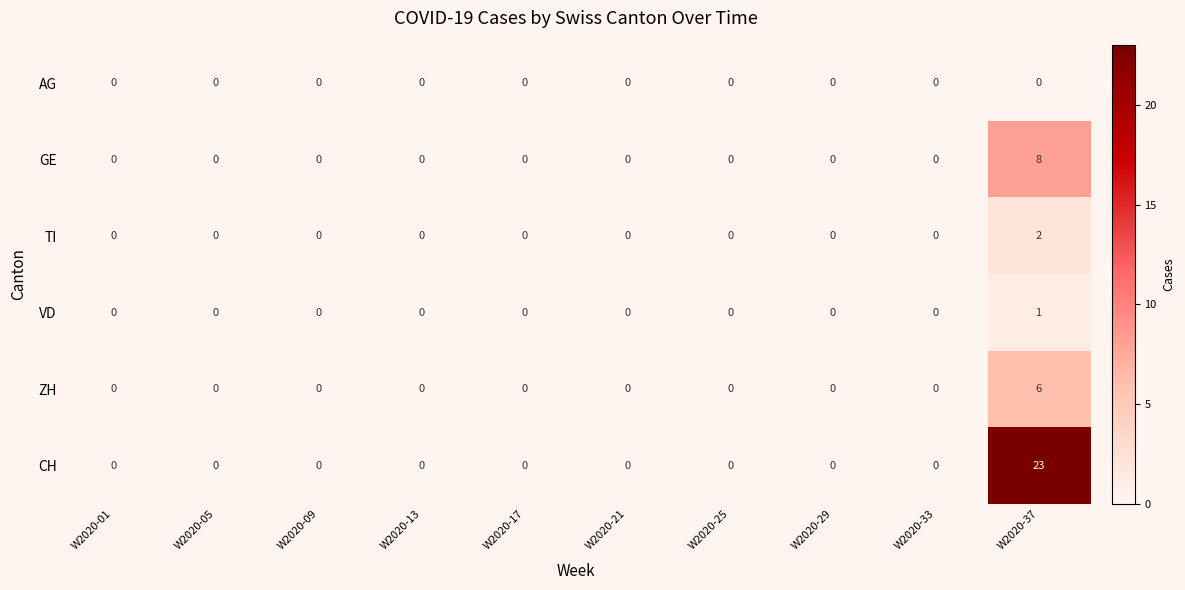

The GE series shows 4 at W2020-05. True or false?

False